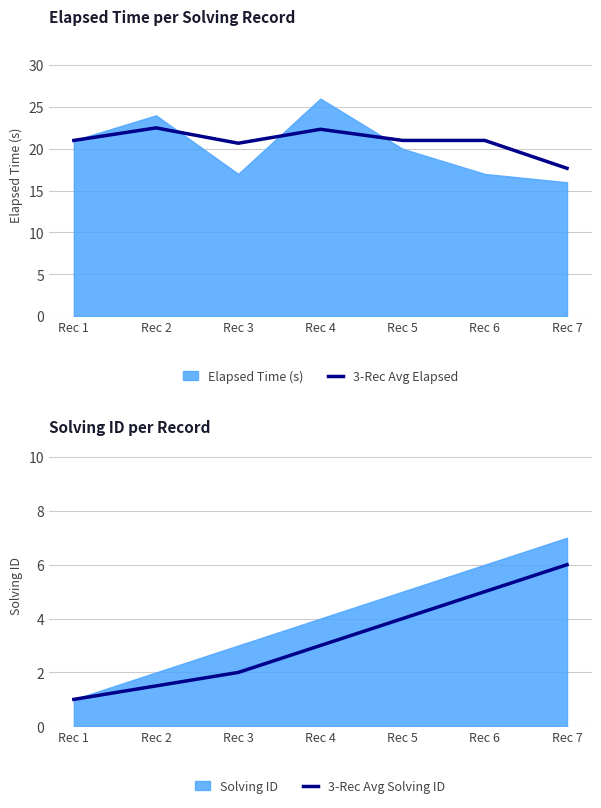

How many 3-Rec Avg Solving ID values are between 1 and 5?

6